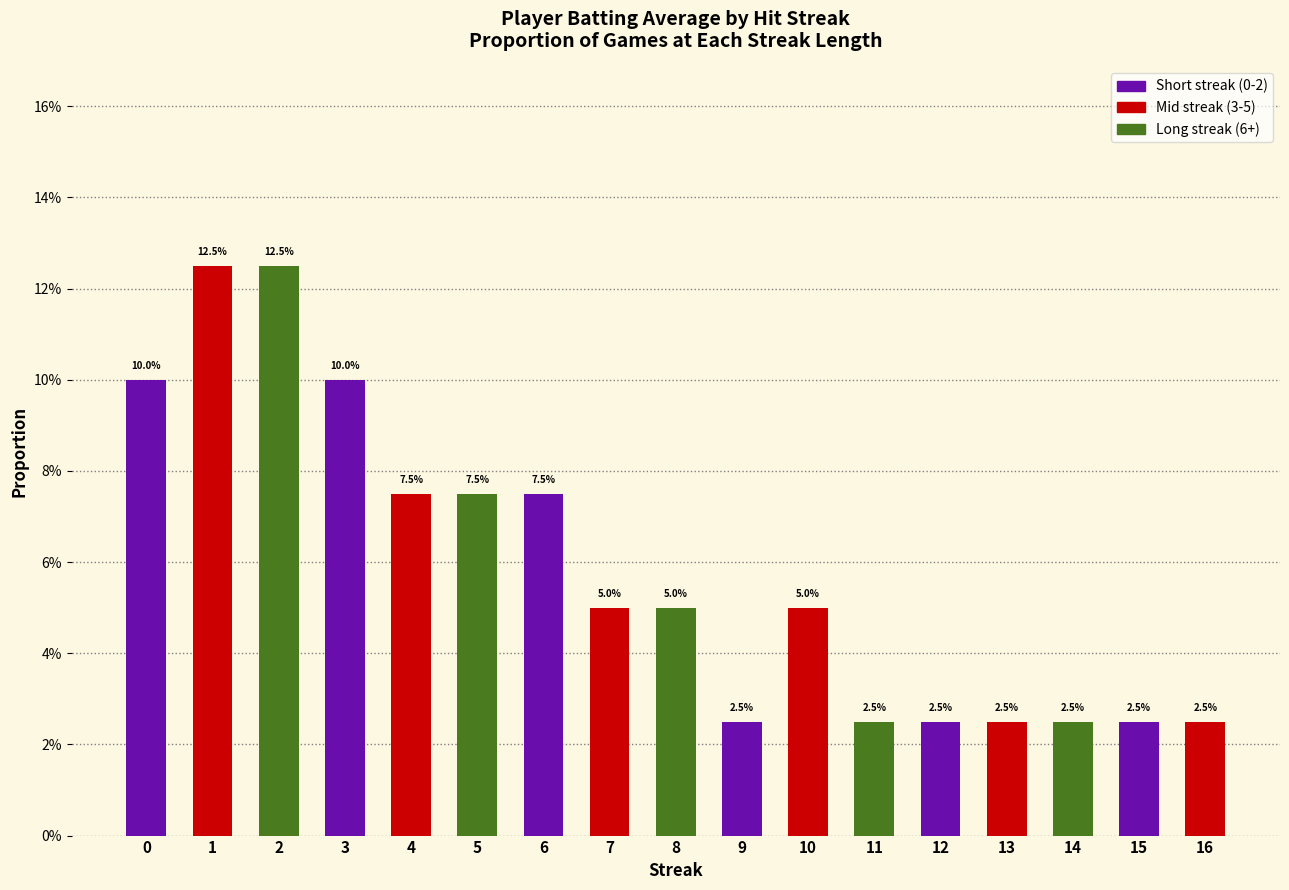

Which label corresponds to the largest value in the chart?

1